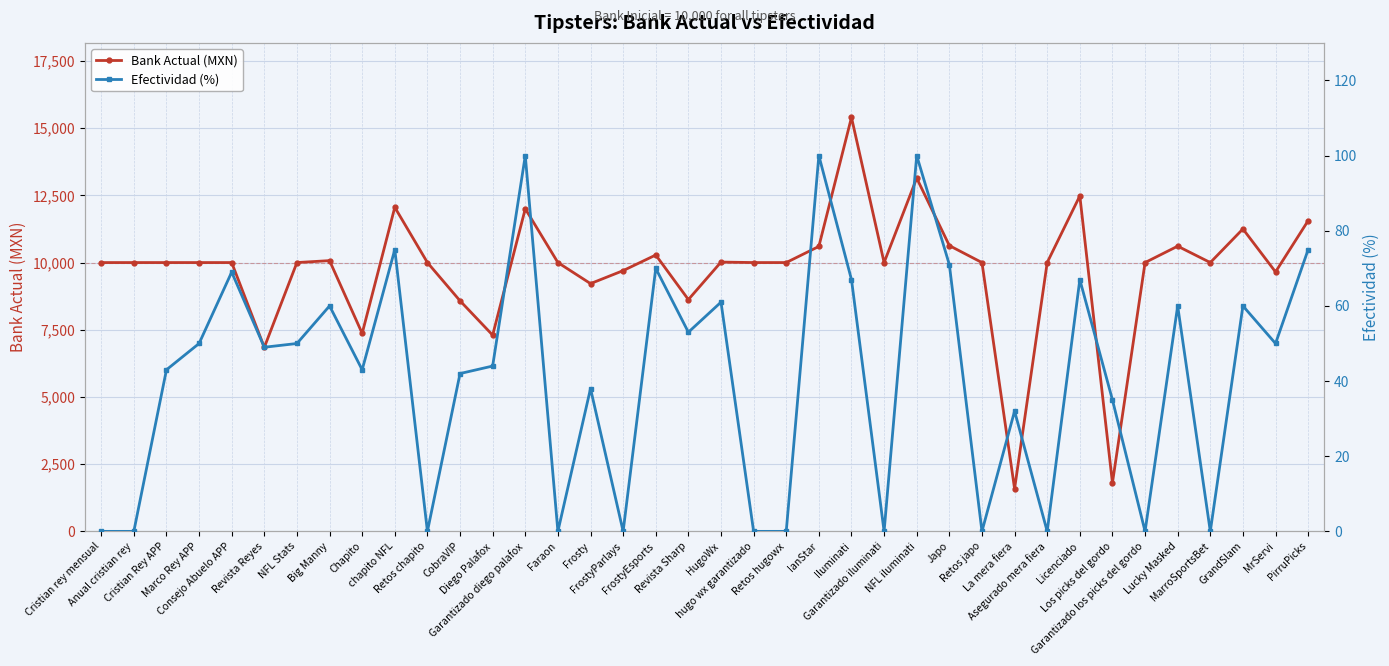

Which series has the largest total across all categories?

Bank Actual (MXN)